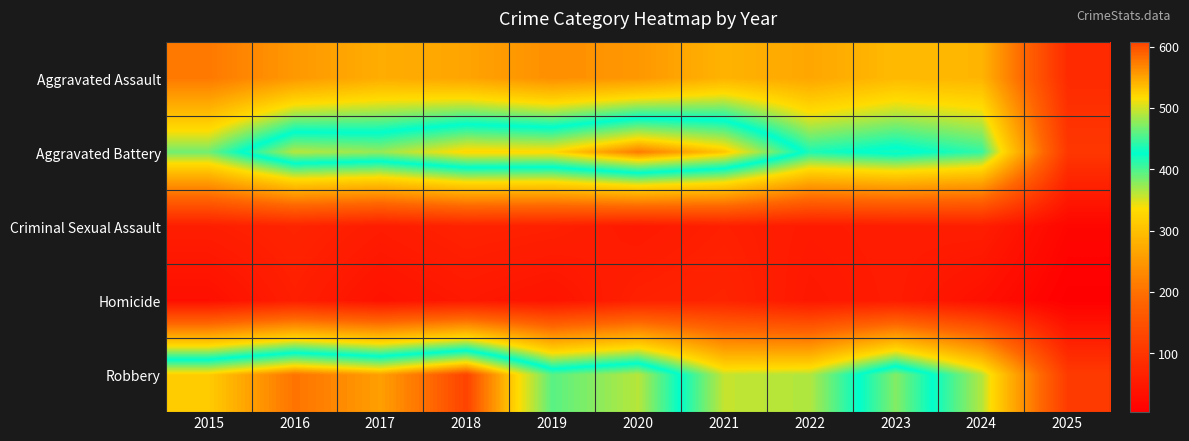

Reading left to right, extract all data points from this chart.

Aggravated Assault: 2015=210	2016=250	2017=276	2018=265	2019=238	2020=249	2021=284	2022=267	2023=293	2024=286	2025=81
Aggravated Battery: 2015=387	2016=491	2017=480	2018=522	2019=520	2020=574	2021=531	2022=417	2023=435	2024=409	2025=103
Criminal Sexual Assault: 2015=58	2016=69	2017=55	2018=66	2019=62	2020=50	2021=61	2022=52	2023=56	2024=58	2025=16
Homicide: 2015=32	2016=59	2017=37	2018=49	2019=40	2020=63	2021=69	2022=47	2023=55	2024=34	2025=4
Robbery: 2015=527	2016=579	2017=553	2018=608	2019=458	2020=491	2021=357	2022=364	2023=473	2024=363	2025=109